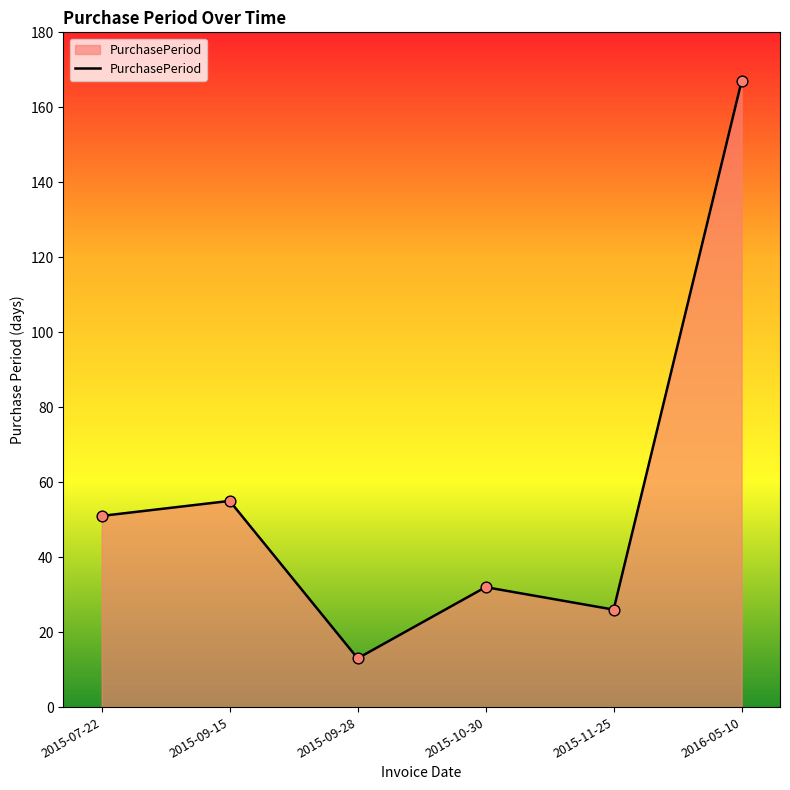

What is the ratio of the value at 2016-05-10 to the value at 2015-11-25?

6.4